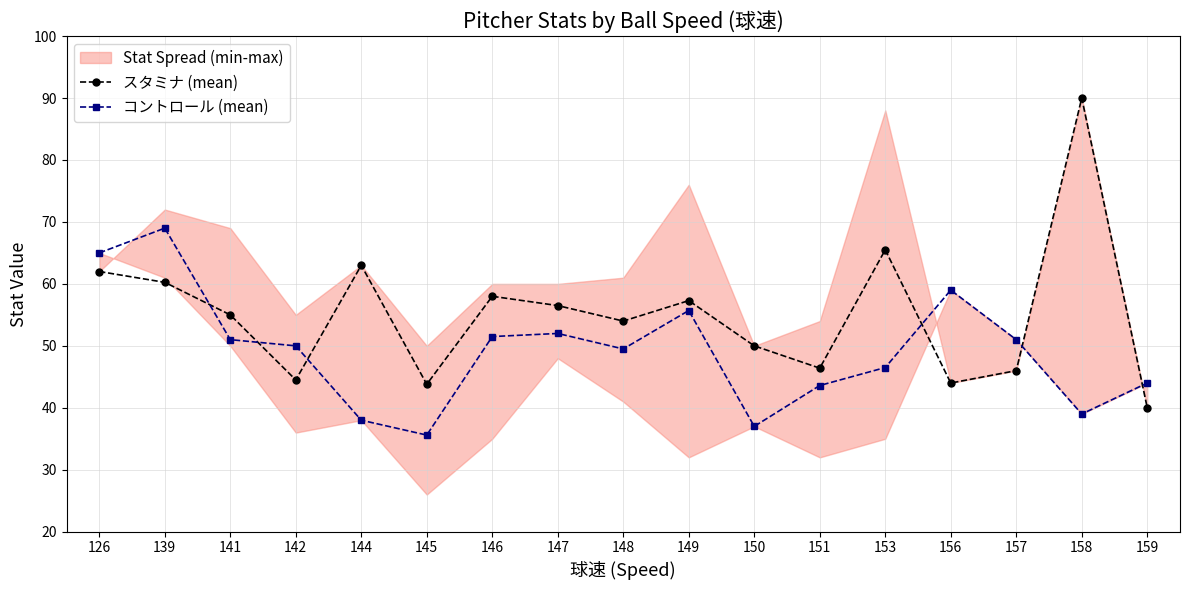

What is the lowest value of the コントロール (mean) series?

35.6